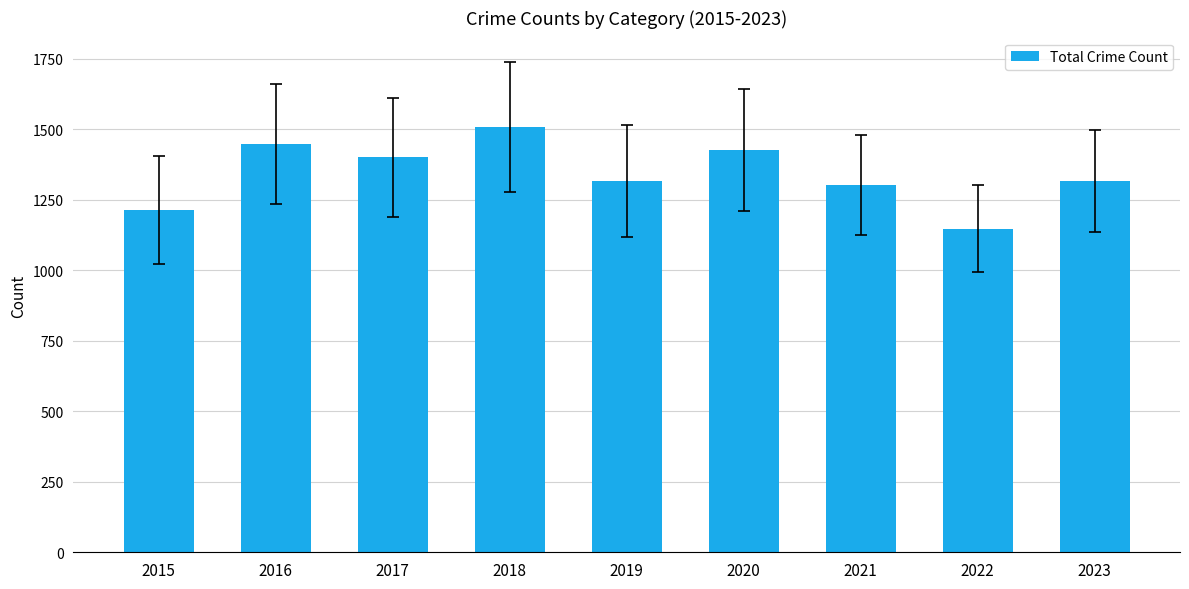

True or false: the data shows 1148 at 2022.

True